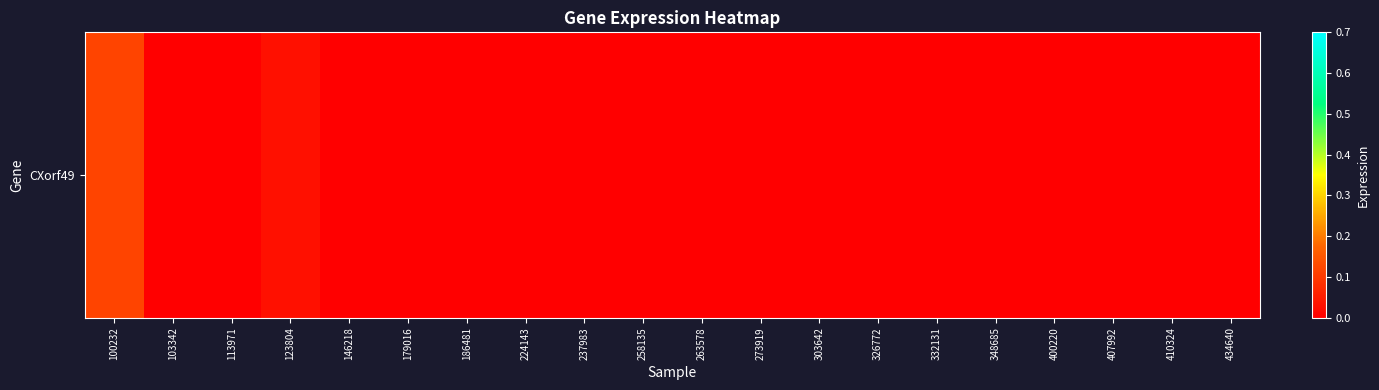

The value at 179016 is 0.1. True or false?

False